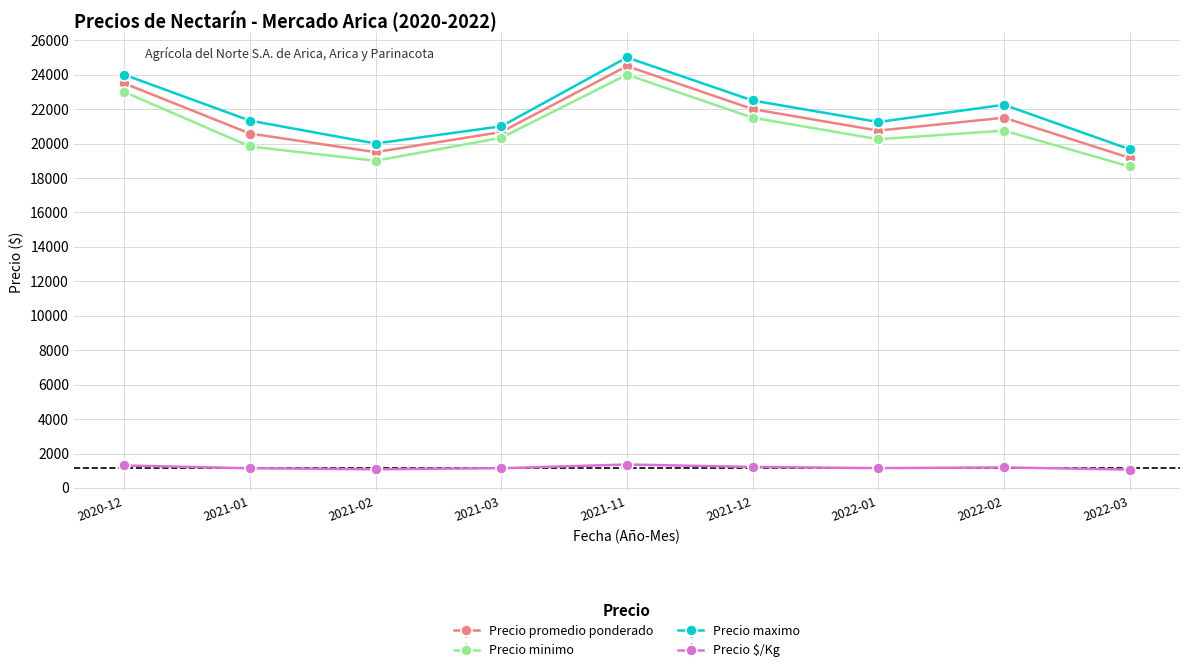

At which category is the sum across all series the highest?

2021-11